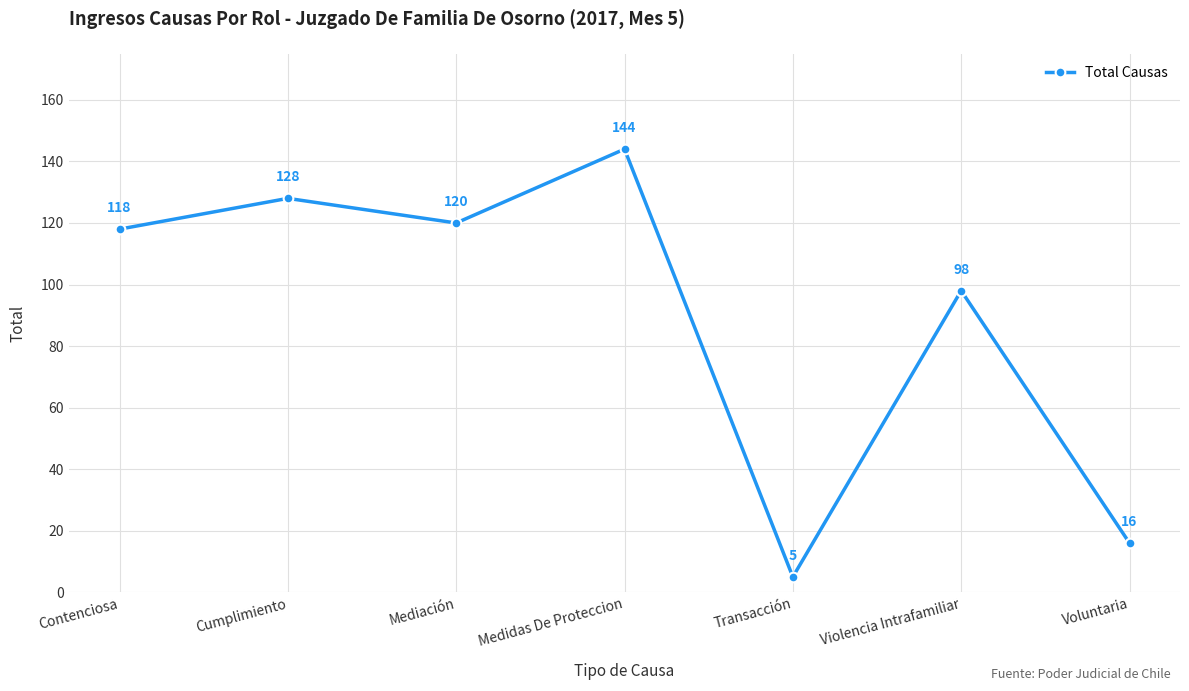

What is the approximate value at Contenciosa?

118